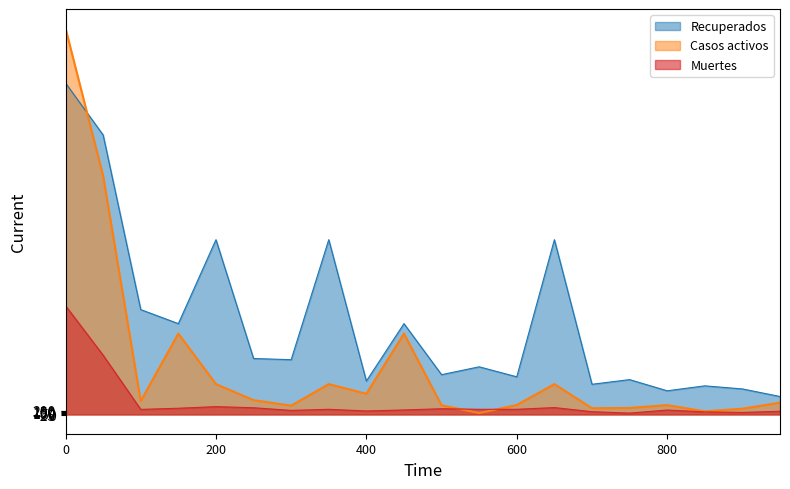

Between Navarra and Albacete, which series saw the biggest shift?

Recuperados